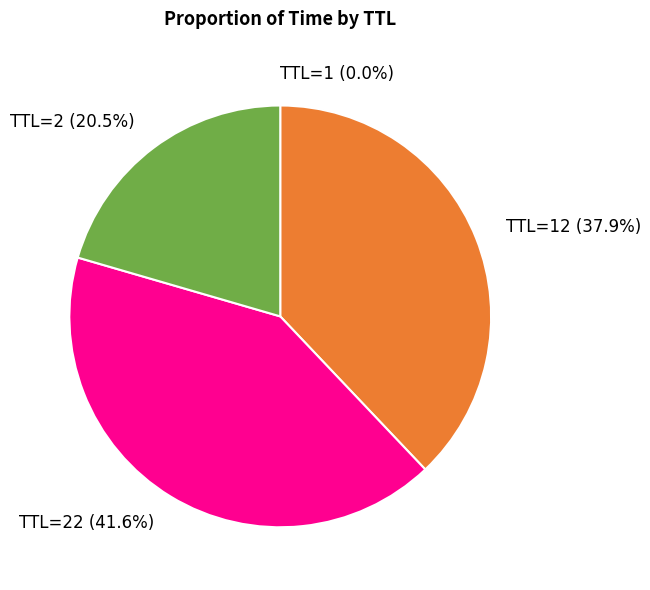

Which category has the biggest portion of the pie?

TTL=22